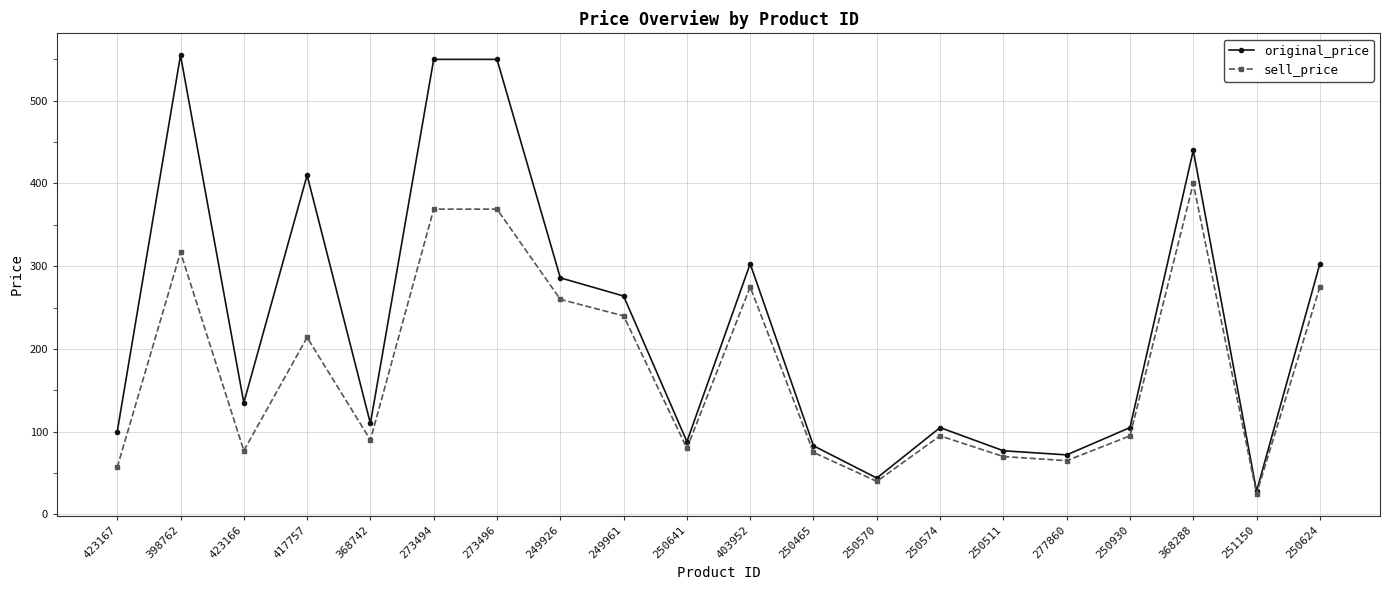

Does the chart display data point markers on the line(s)?

Yes